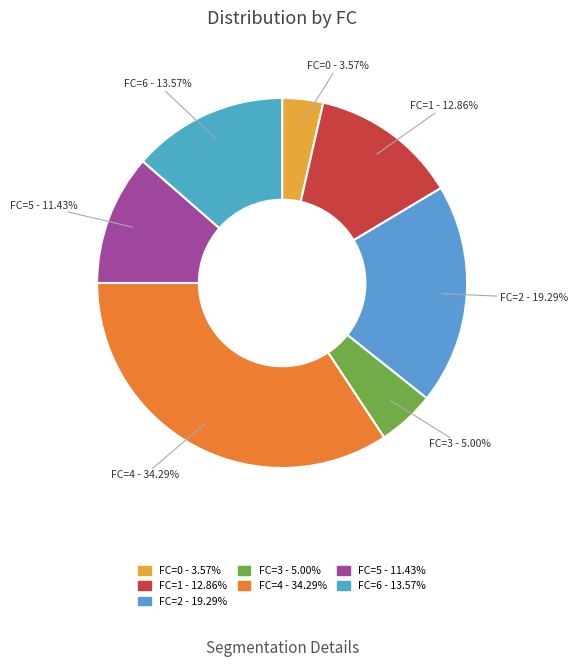

Count the number of slices in the pie.

7